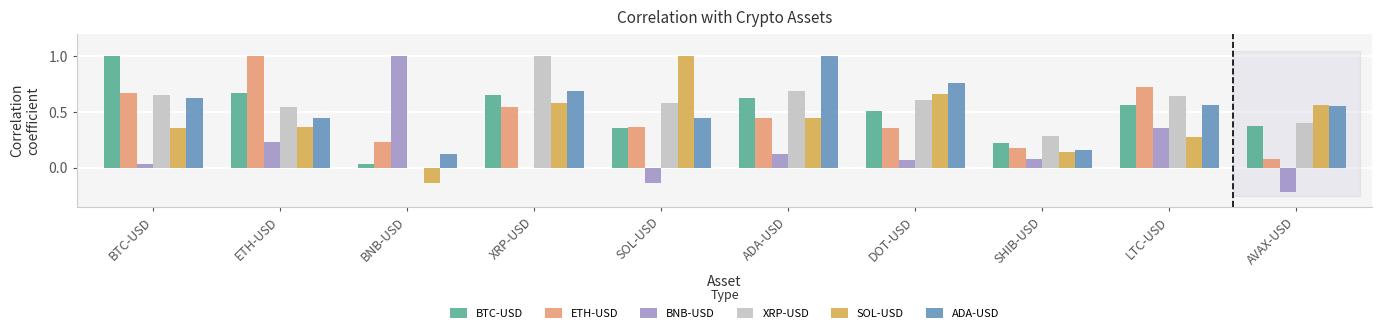

Count the ADA-USD values in the range 0 to 1.

10